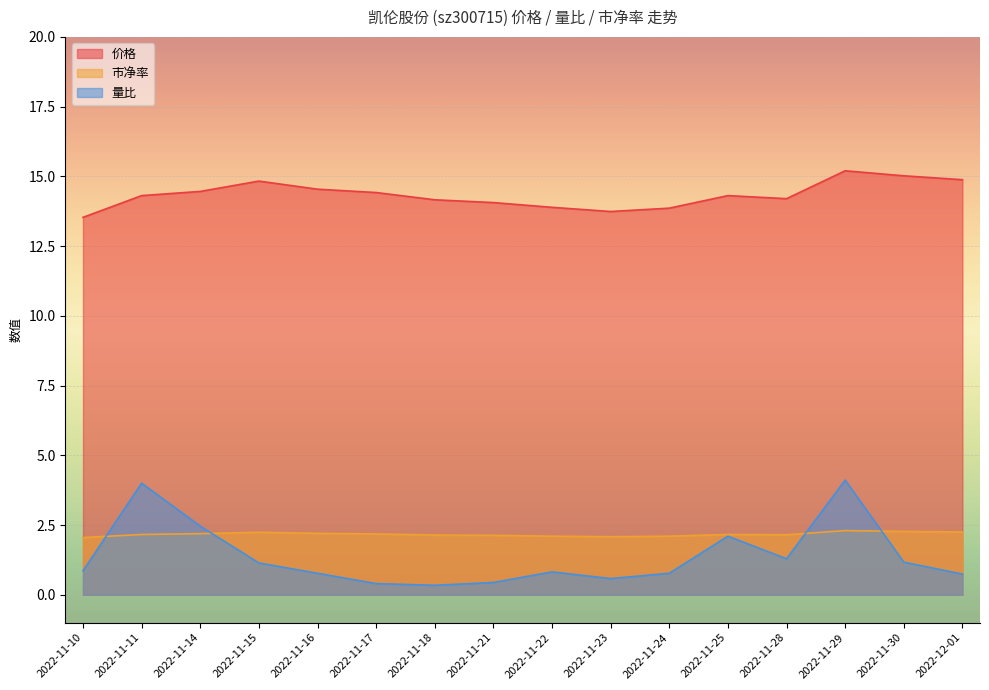

At which category does the chart reach its minimum across all series?

2022-11-18